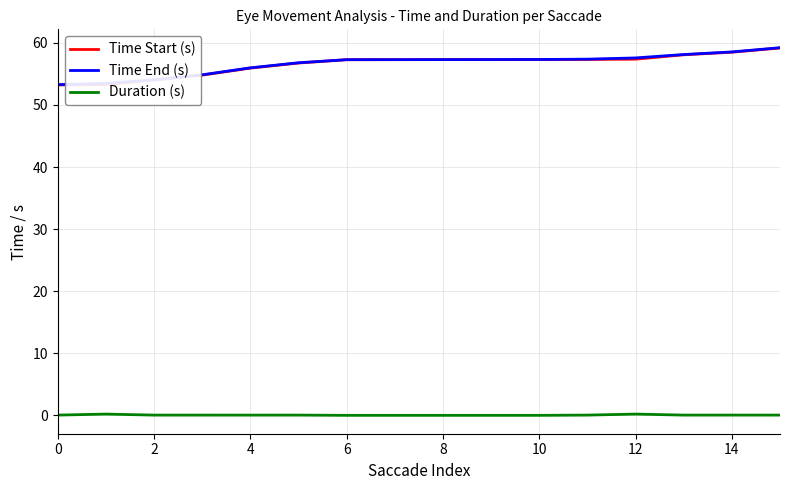

What is the maximum value shown in the chart?

59.2